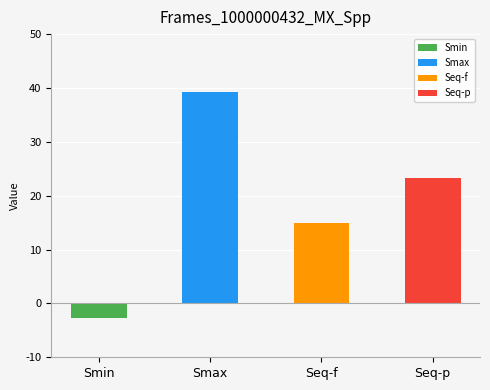

Reading left to right, what are all the values shown in this chart?

Smin=-2.7	Smax=39.2	Seq-f=14.9	Seq-p=23.4